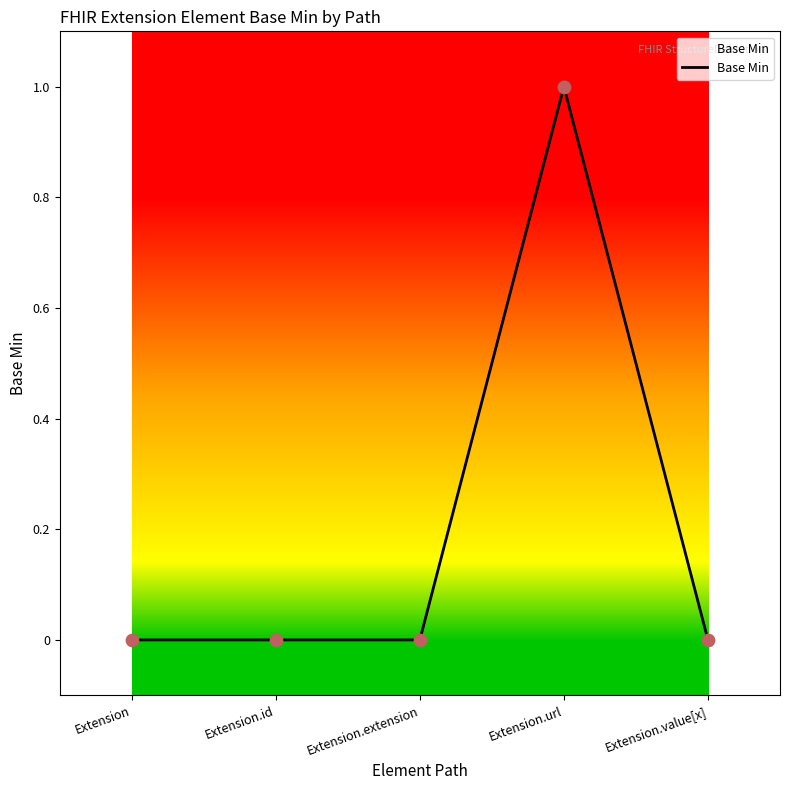

Between Extension.url and Extension.value[x], which is larger?

Extension.url